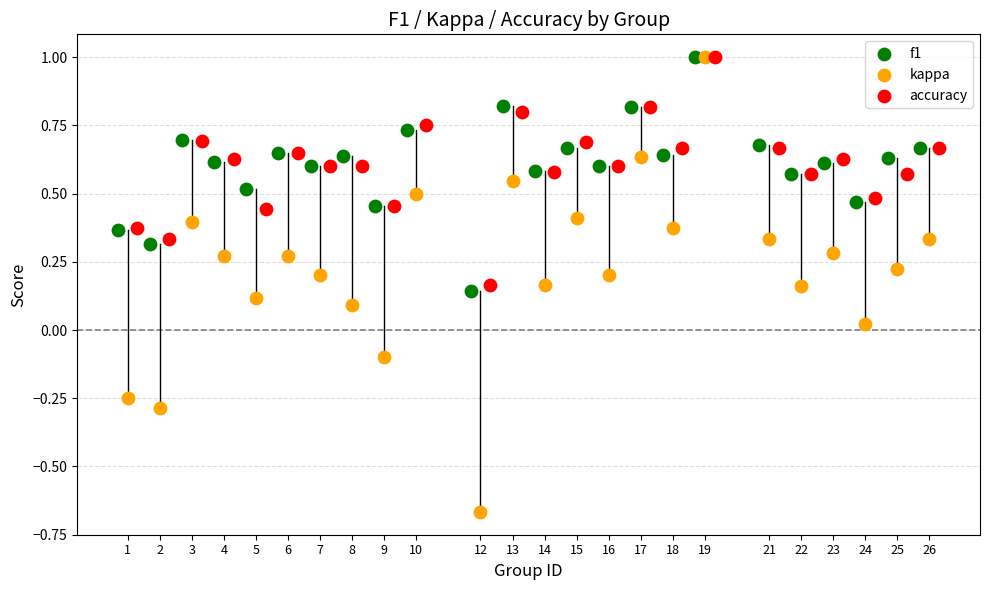

Which series has the widest spread of Y values?

kappa